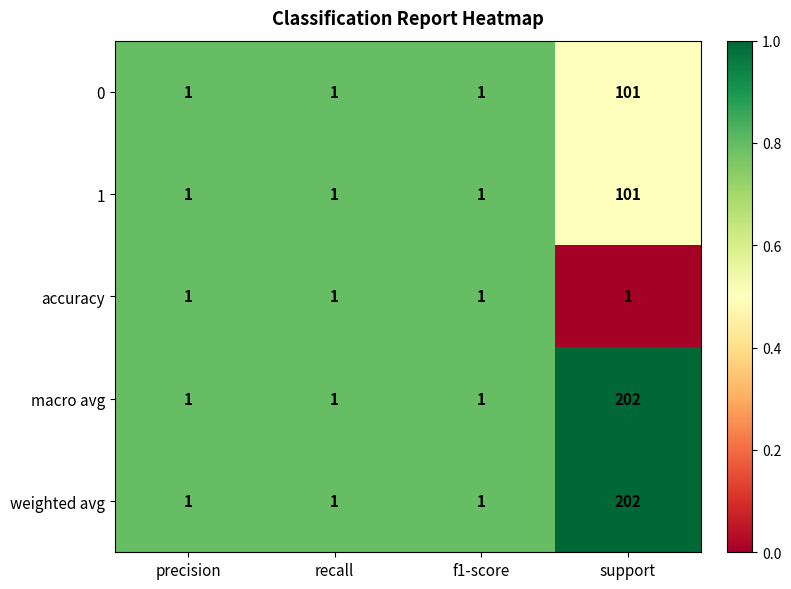

Which label corresponds to the largest value in the chart?

support